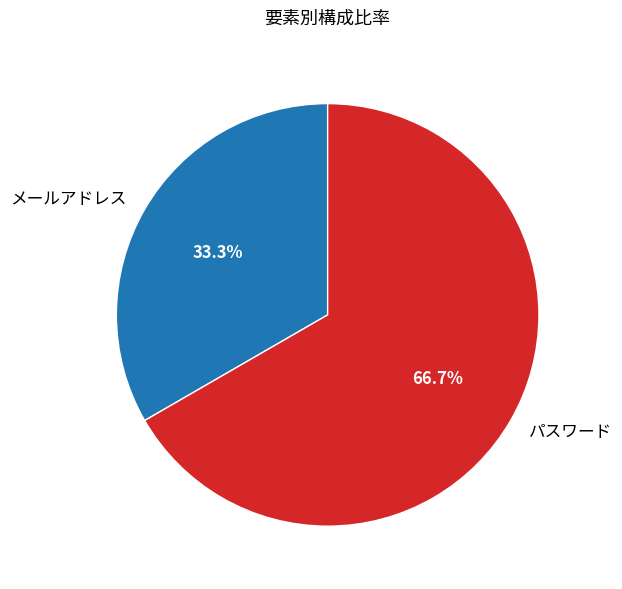

True or false: メールアドレス accounts for 33% of the total.

True